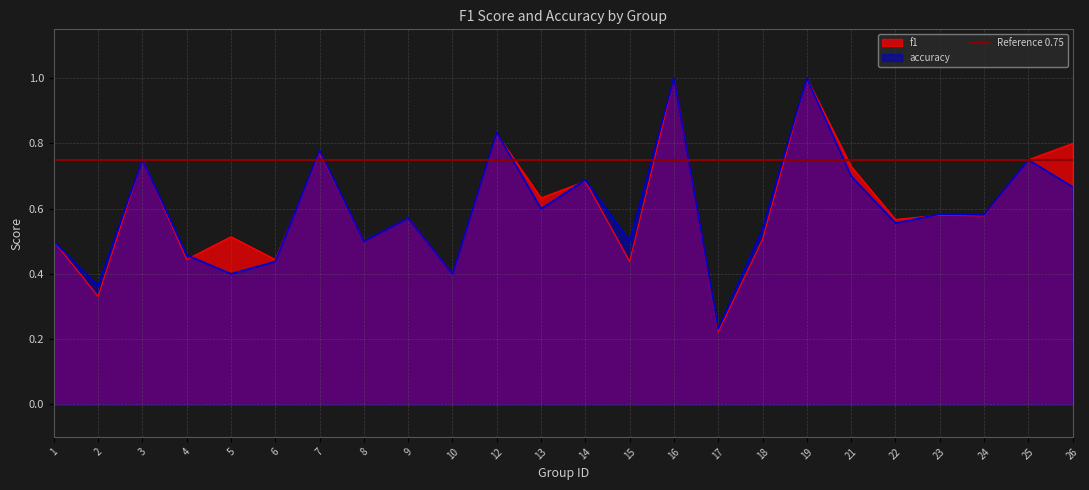

Which series has the largest total across all categories?

f1